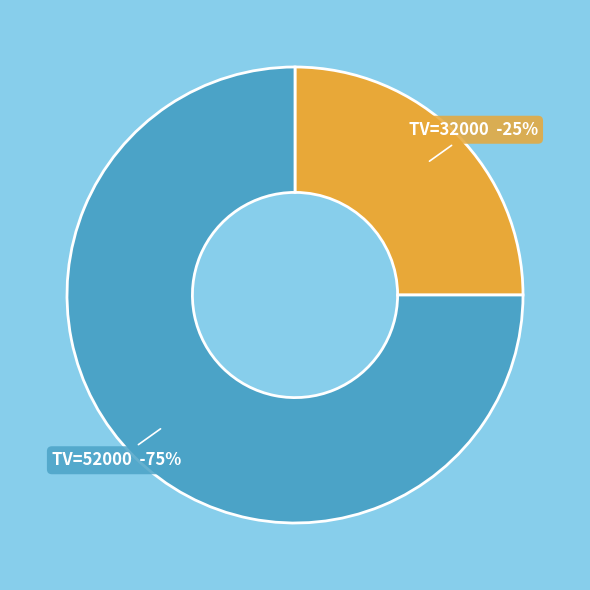

To the nearest percent, what portion does 32000 represent?

25%